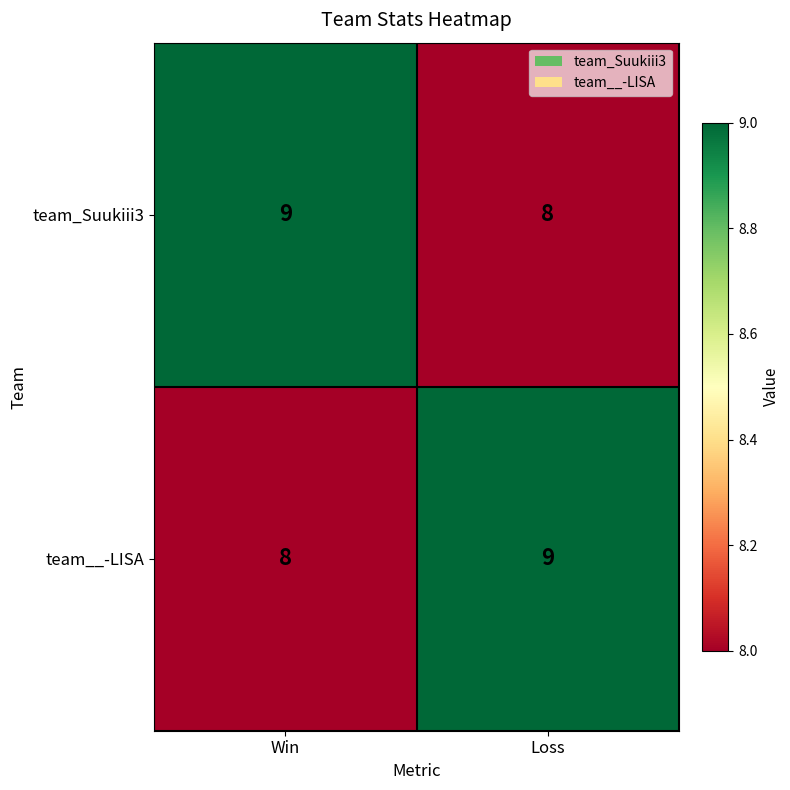

How many categories are shown in the chart?

2